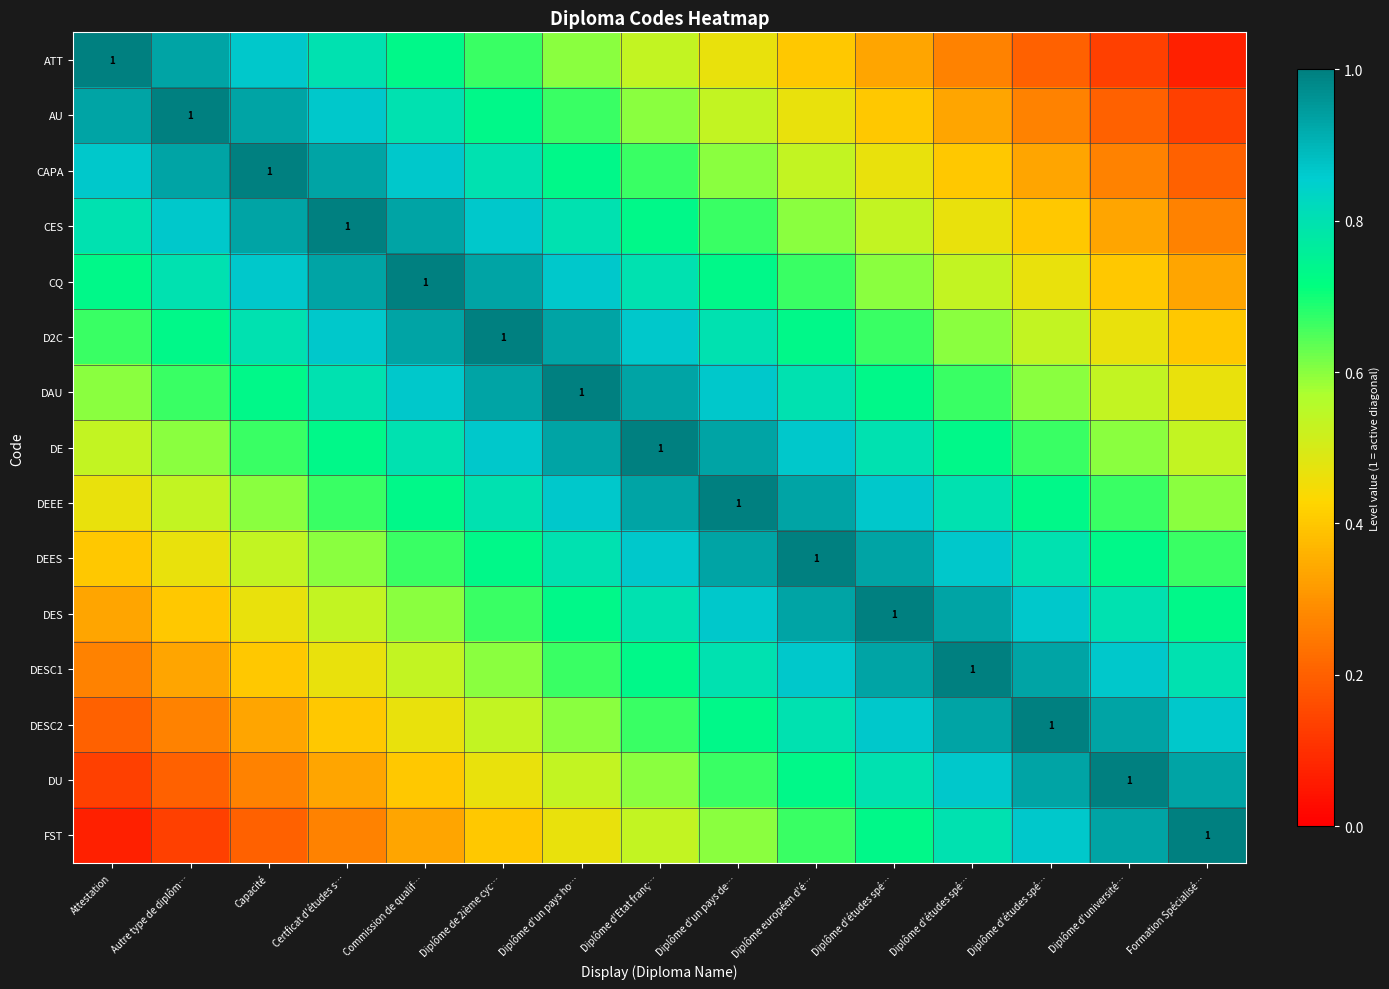

List the labels in order of CES value, largest first.

Certficat d'études s…, Capacité, Commission de qualif…, Autre type de diplôm…, Diplôme de 2ième cyc…, Attestation, Diplôme d'un pays ho…, Diplôme d'Etat franç…, Diplôme d'un pays de…, Diplôme européen d'é…, Diplôme d'études spé…, Diplôme d'études spé…, Diplôme d'études spé…, Diplôme d'université…, Formation Spécialisé…